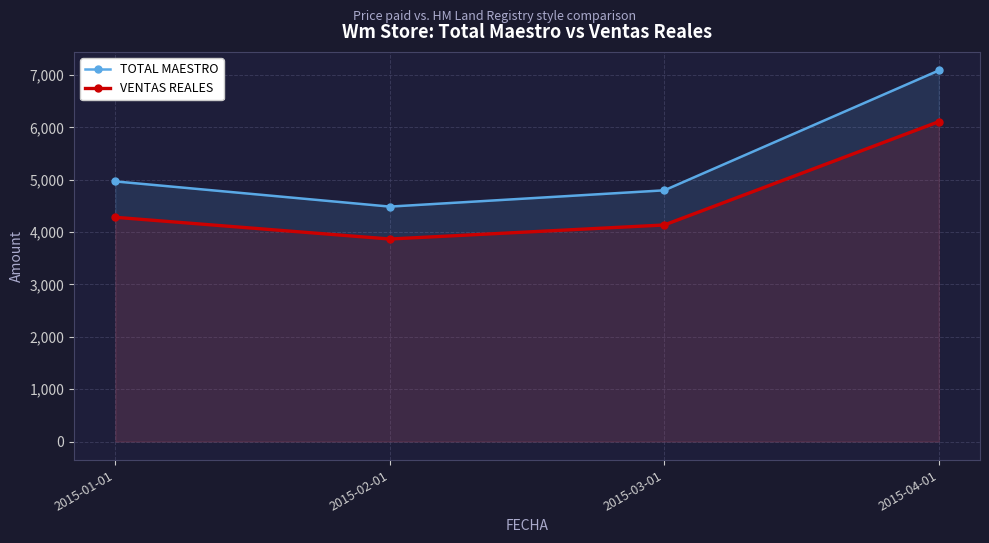

At which category is the sum across all series the highest?

2015-04-01